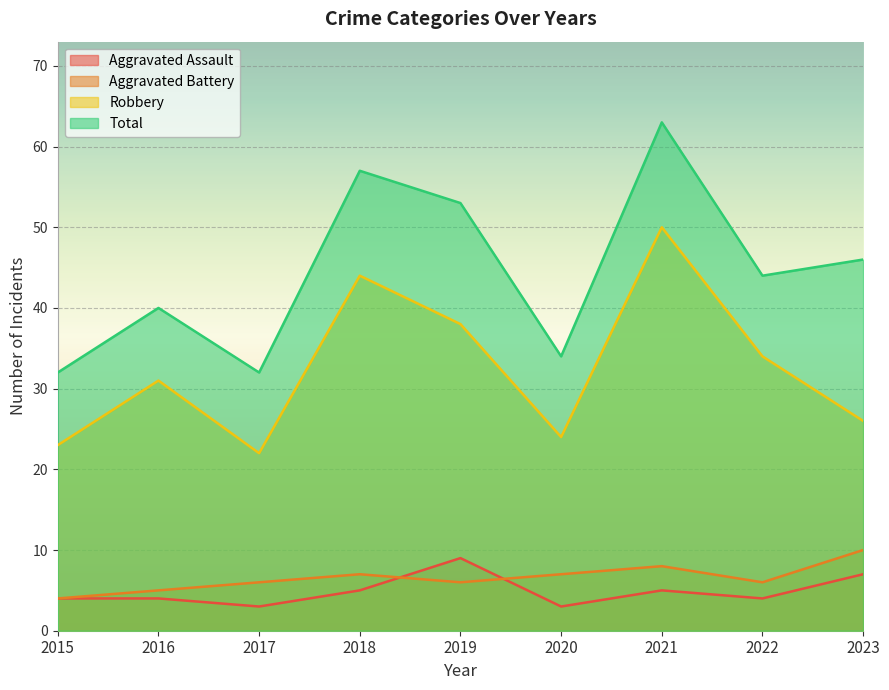

True or false: Robbery has more than 1 points higher than both neighbors.

True